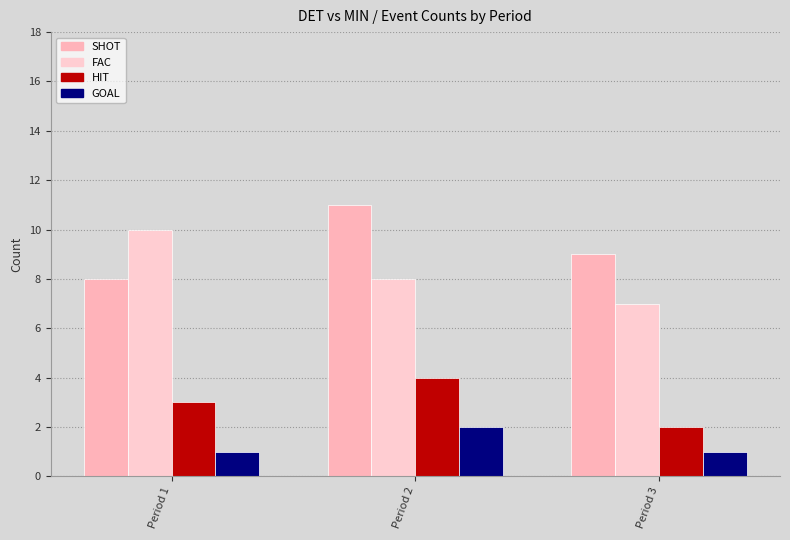

True or false: GOAL has a value of 1 at Period 3.

True